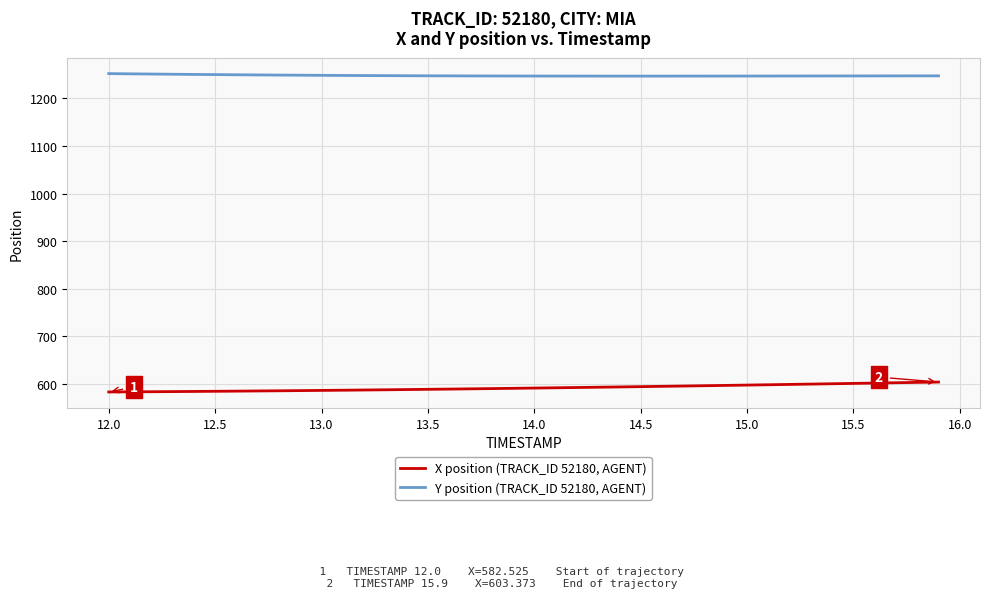

What is the difference between the maximum and minimum values in the X position (TRACK_ID 52180, AGENT) series?

20.8